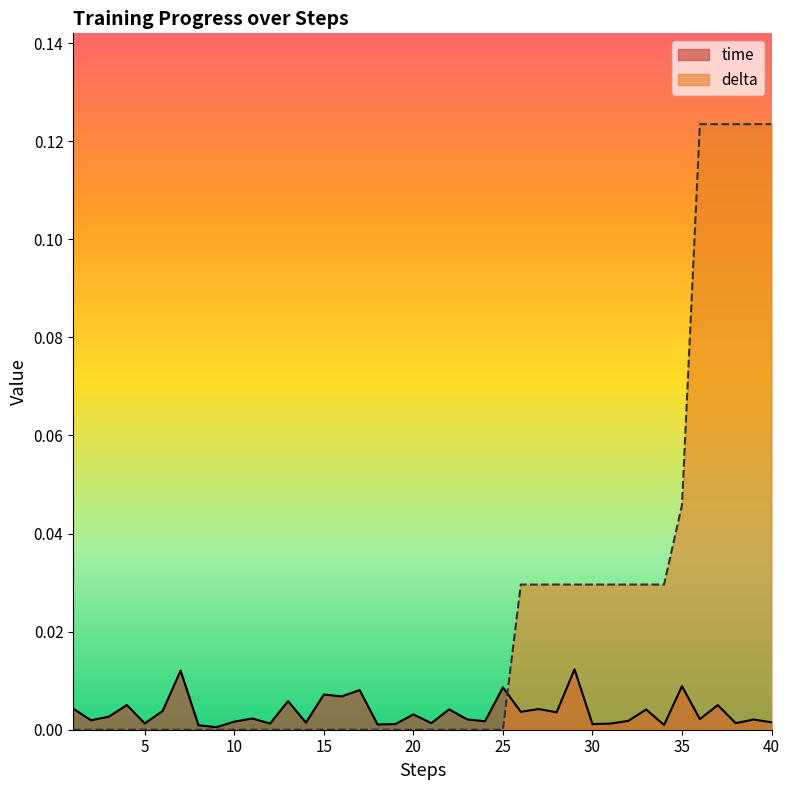

Which has a higher value, 16 or 29?

29